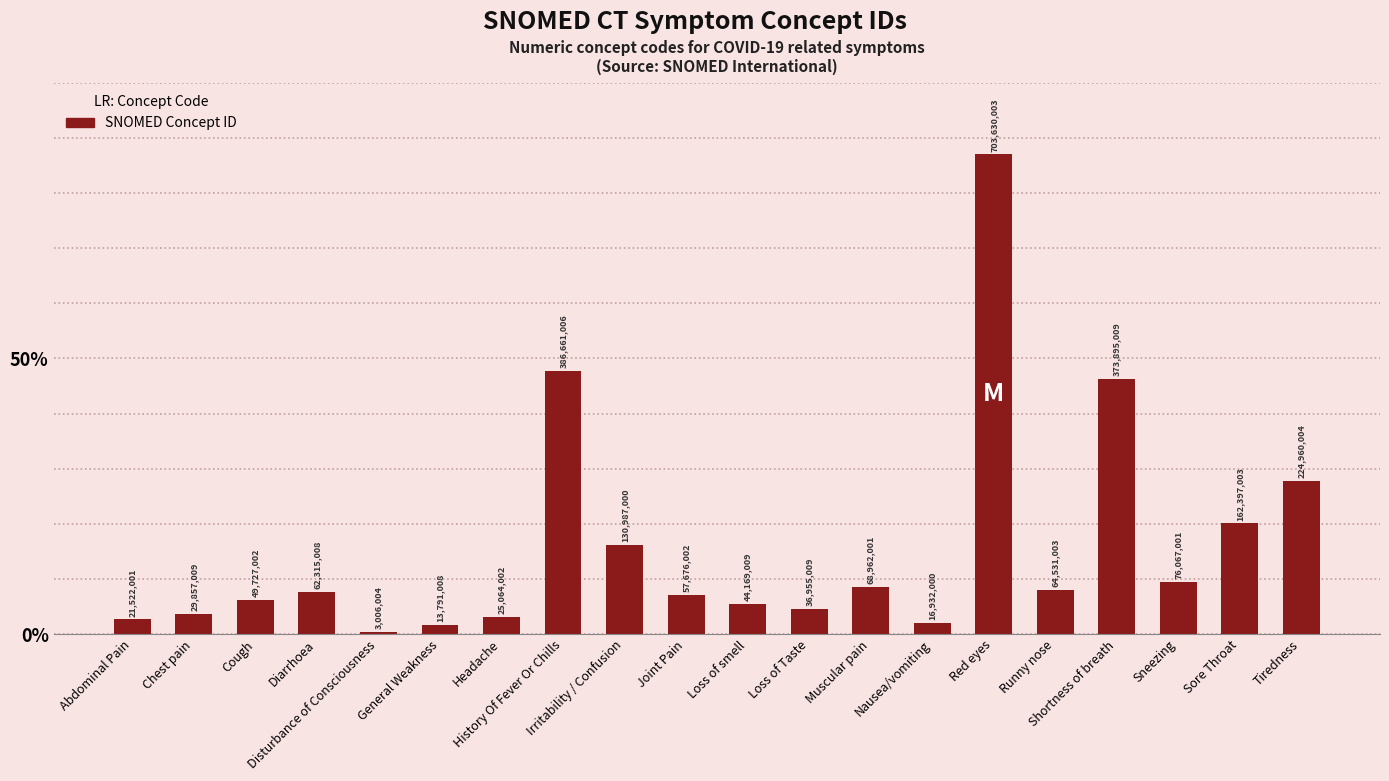

Does the chart contain any negative values?

No